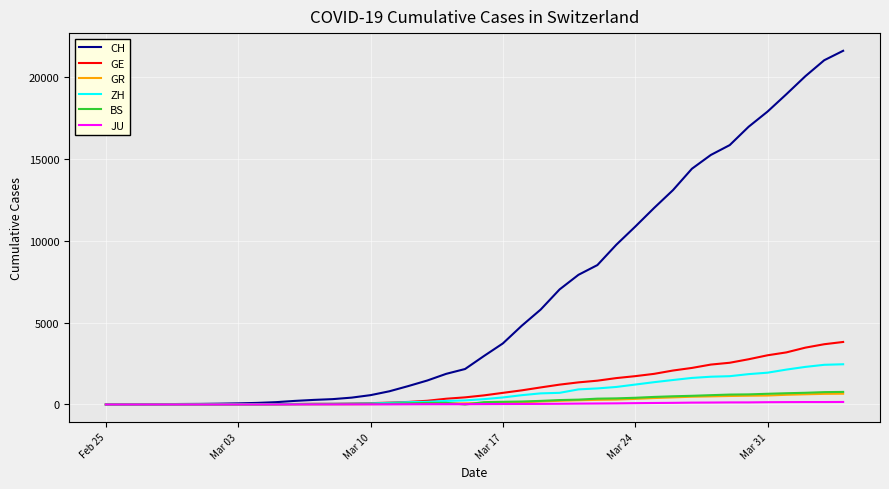

Which series has the largest range (max minus min)?

CH